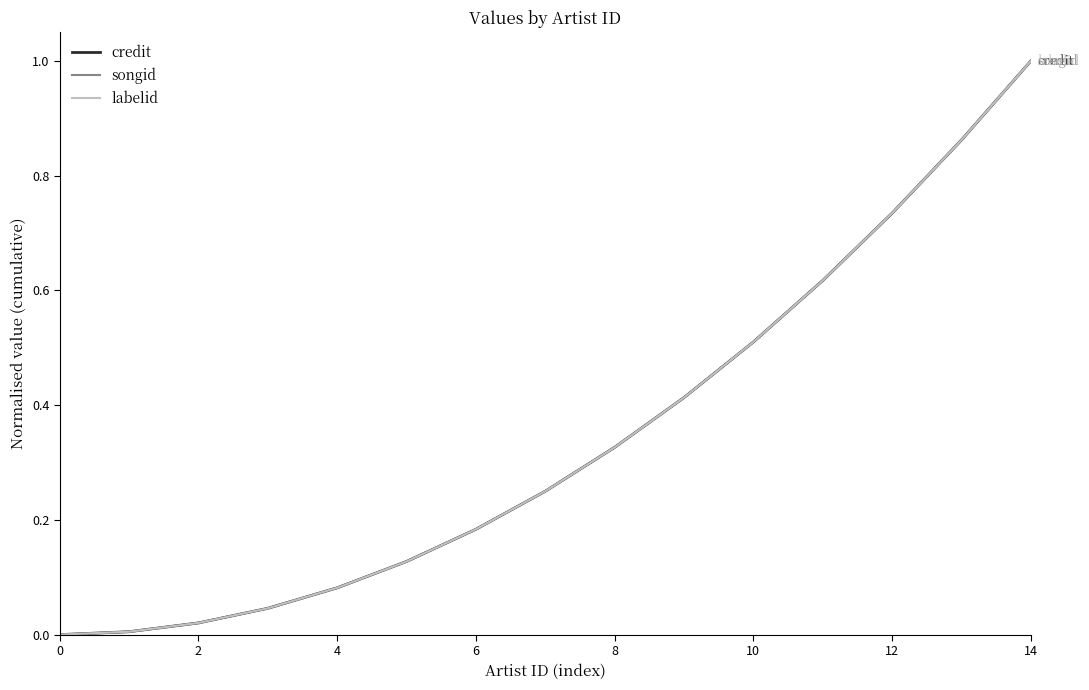

Is this an area chart (filled region under the line)?

No